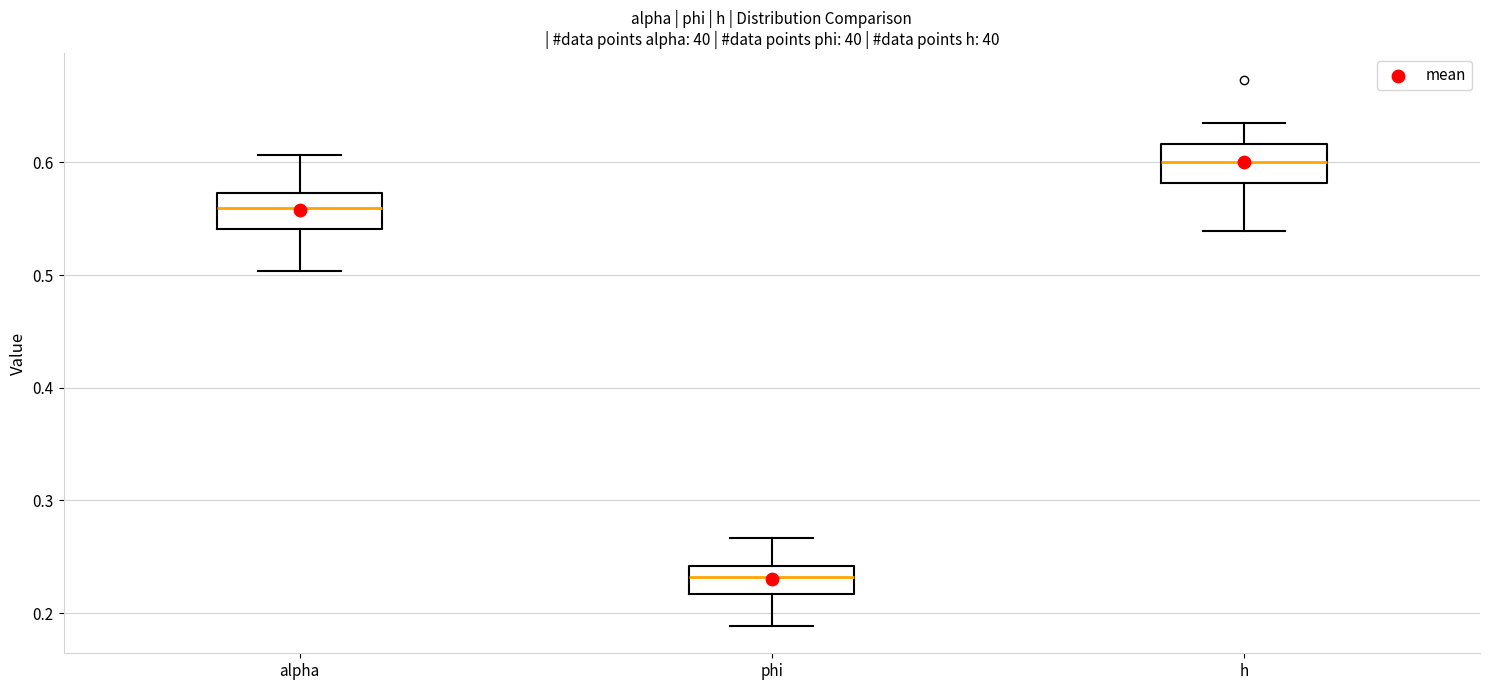

Reading left to right, read every box against the y-axis: the position of its median line, the range the box covers, and the ends of its whiskers. The values are not printed on the chart, so give them approximately, as read against the axis.

alpha: median 0.56, box 0.54 to 0.57, whiskers 0.50 to 0.61
phi: median 0.23, box 0.22 to 0.24, whiskers 0.19 to 0.27
h: median 0.60, box 0.58 to 0.62, whiskers 0.54 to 0.63